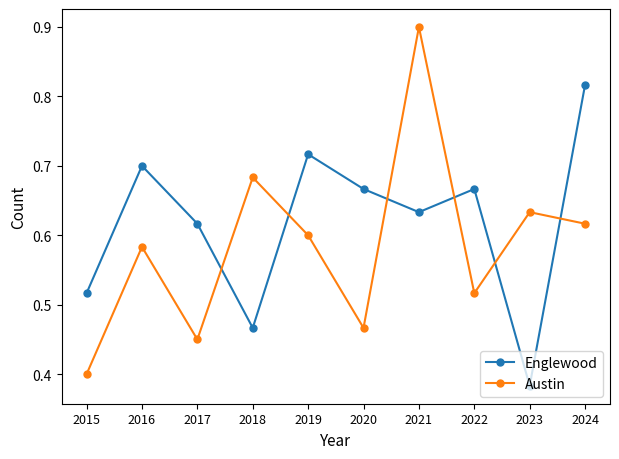

Which category has the highest value in the Austin series?

2021